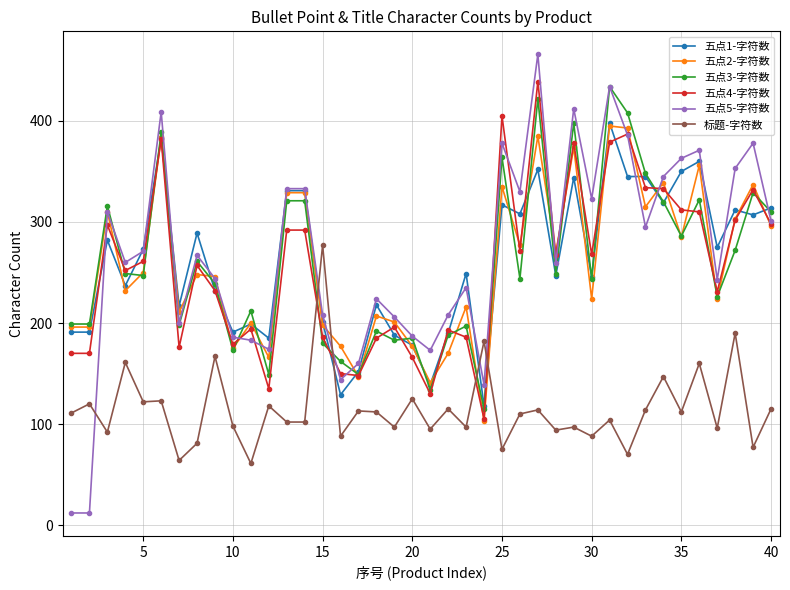

How many data points in 五点4-字符数 are less than 261?

20